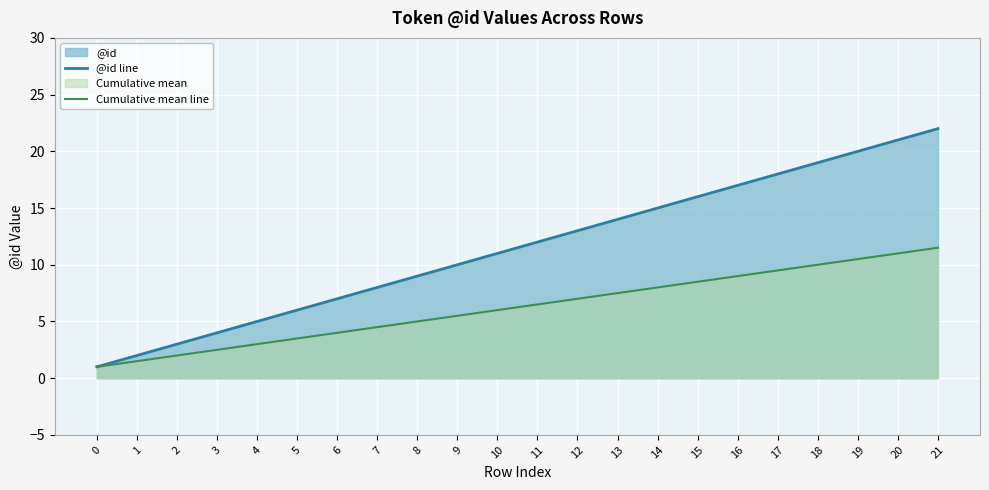

What is the maximum value shown in the chart?

22.0